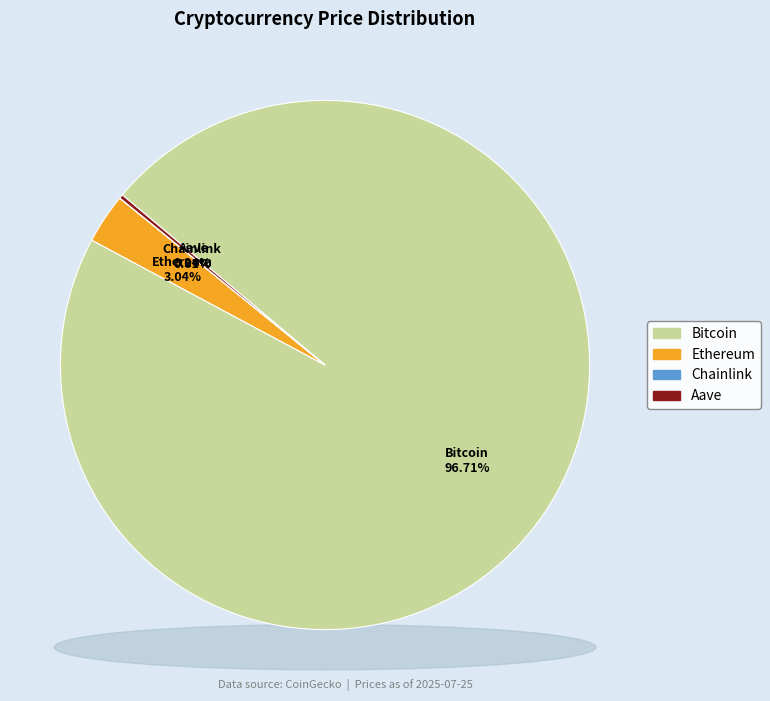

Which slice represents more than half of the pie?

Bitcoin